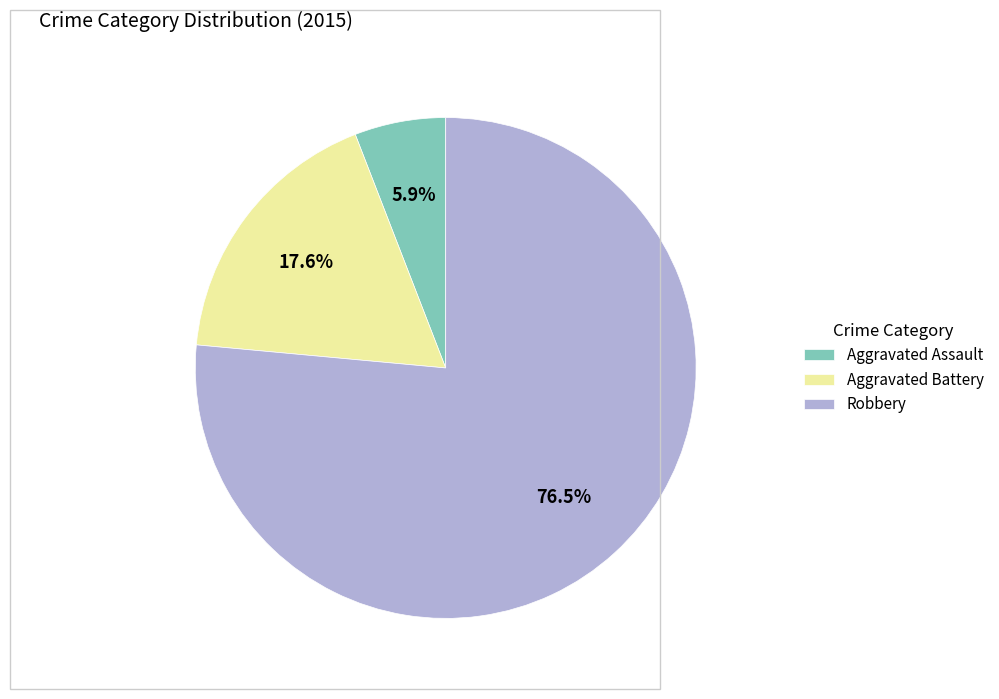

Approximately how many times larger is the value at Aggravated Battery compared to Aggravated Assault?

3.0